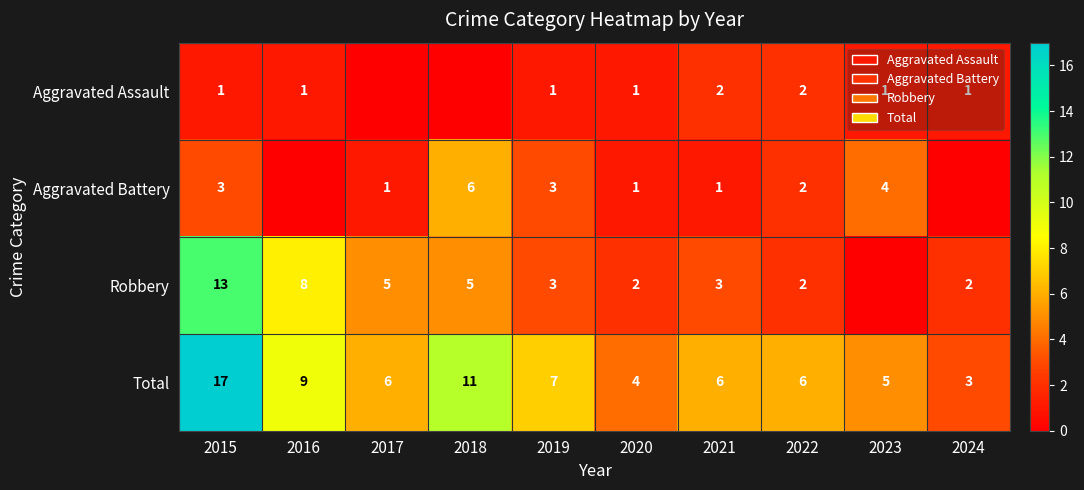

What is the sum of the Total values at 2019 and 2016?

16